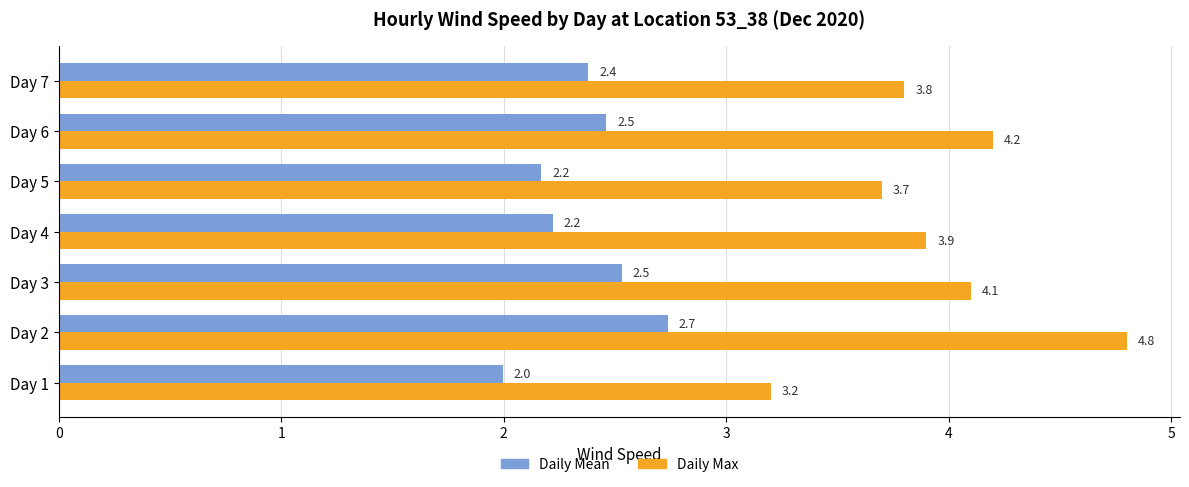

At how many categories does at least one series exceed 2?

7